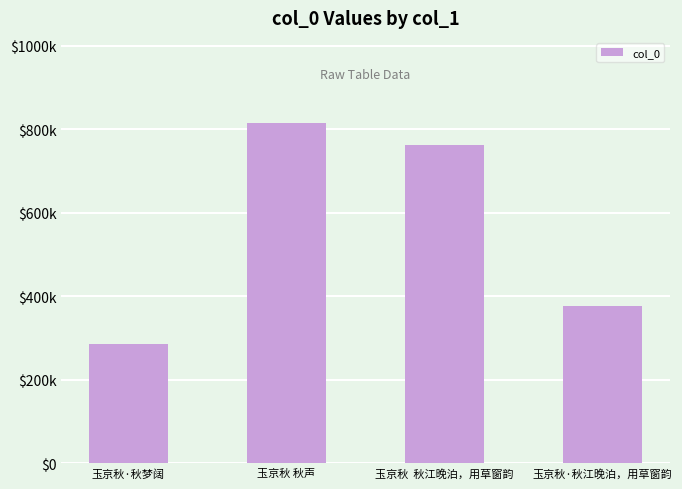

Does the chart contain any negative values?

No